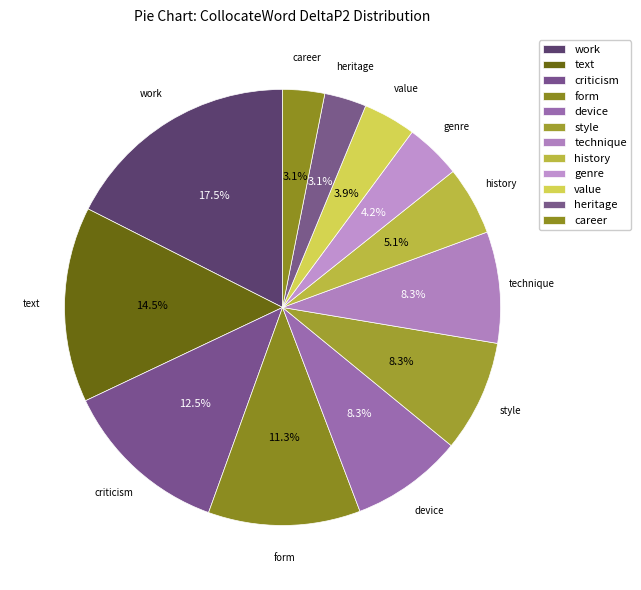

To the nearest percent, what is the difference between the criticism and device slice percentages?

4%